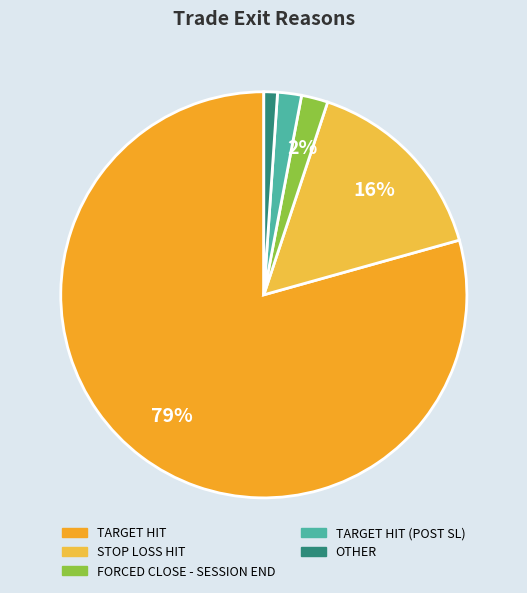

To the nearest percent, what is the difference between the STOP LOSS HIT and OTHER slice percentages?

14%